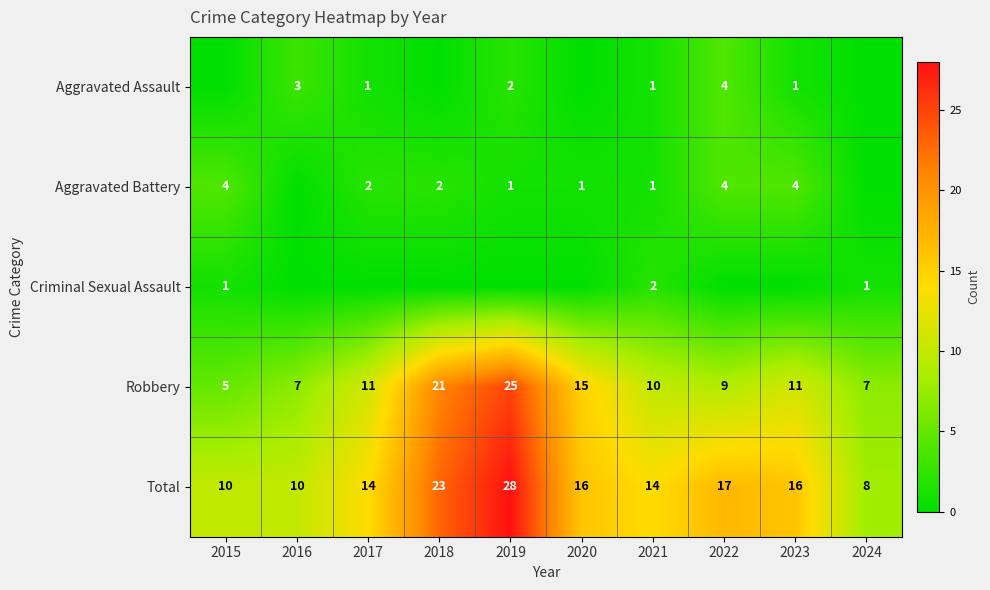

At which label does Total first exceed 16?

2018